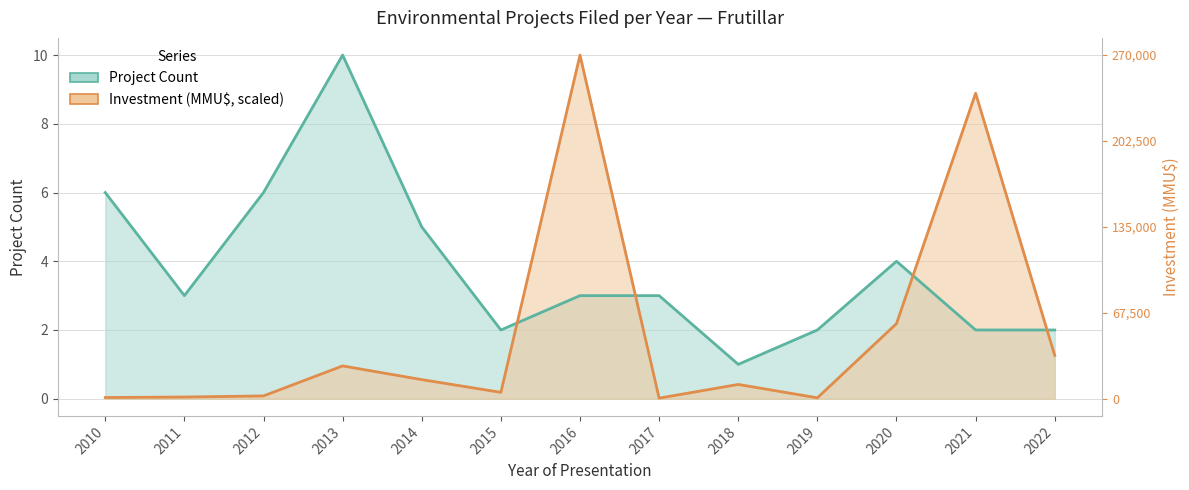

At which category does Investment (MMU$) reach its first local peak?

2013